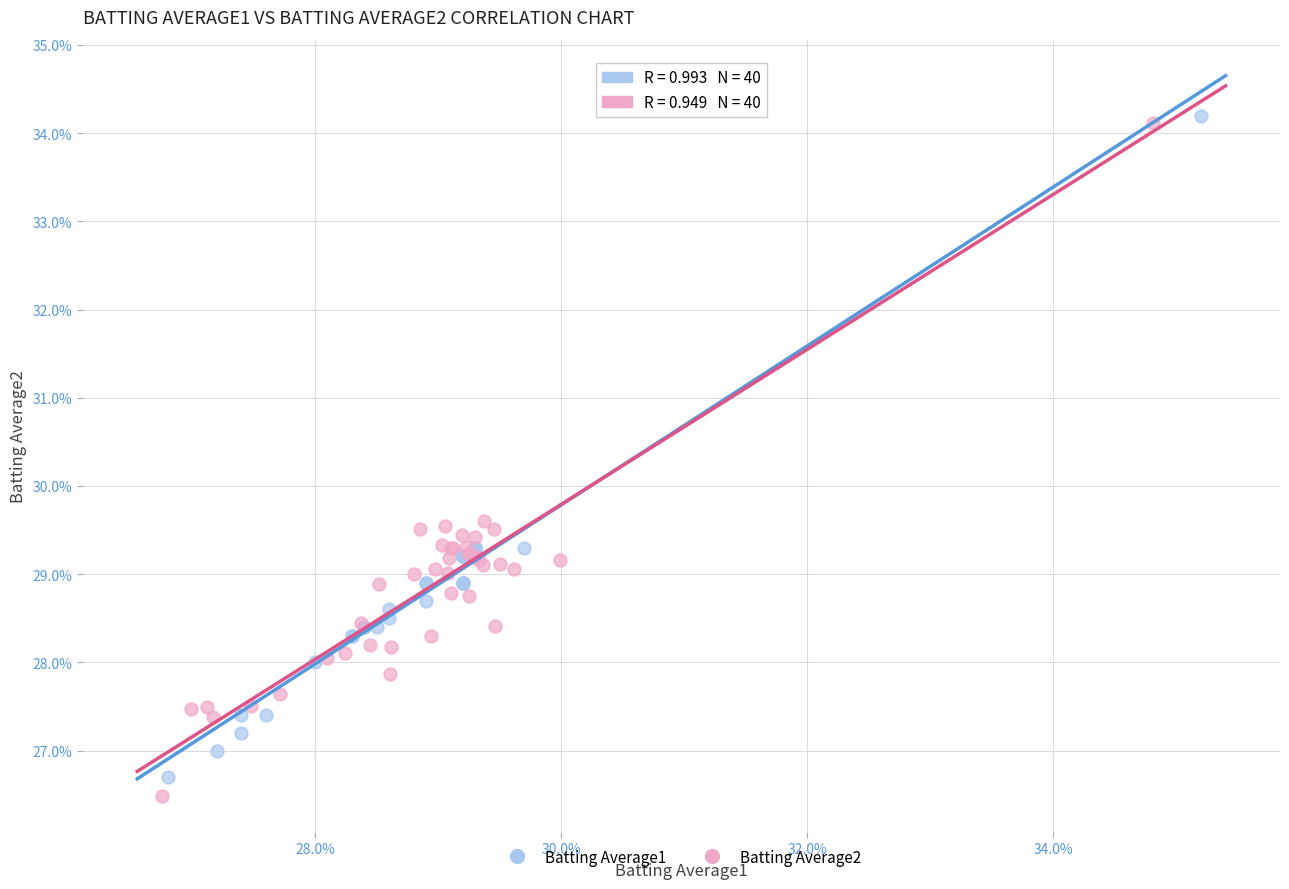

Which series contains the highest Y value?

Batting Average1